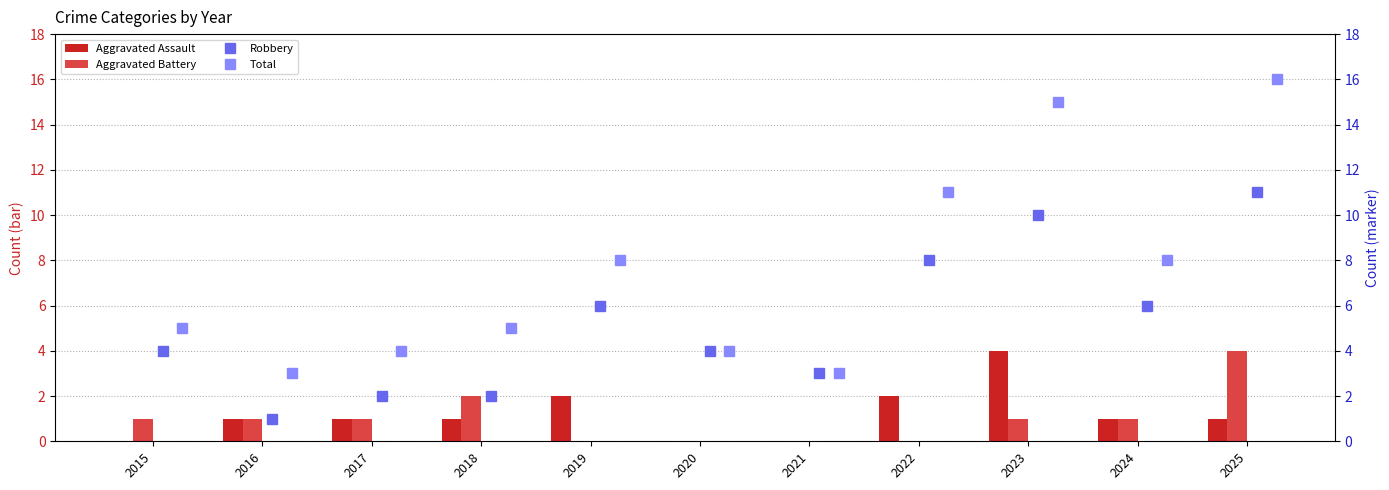

Count the Aggravated Assault values in the range 0 to 2.

10